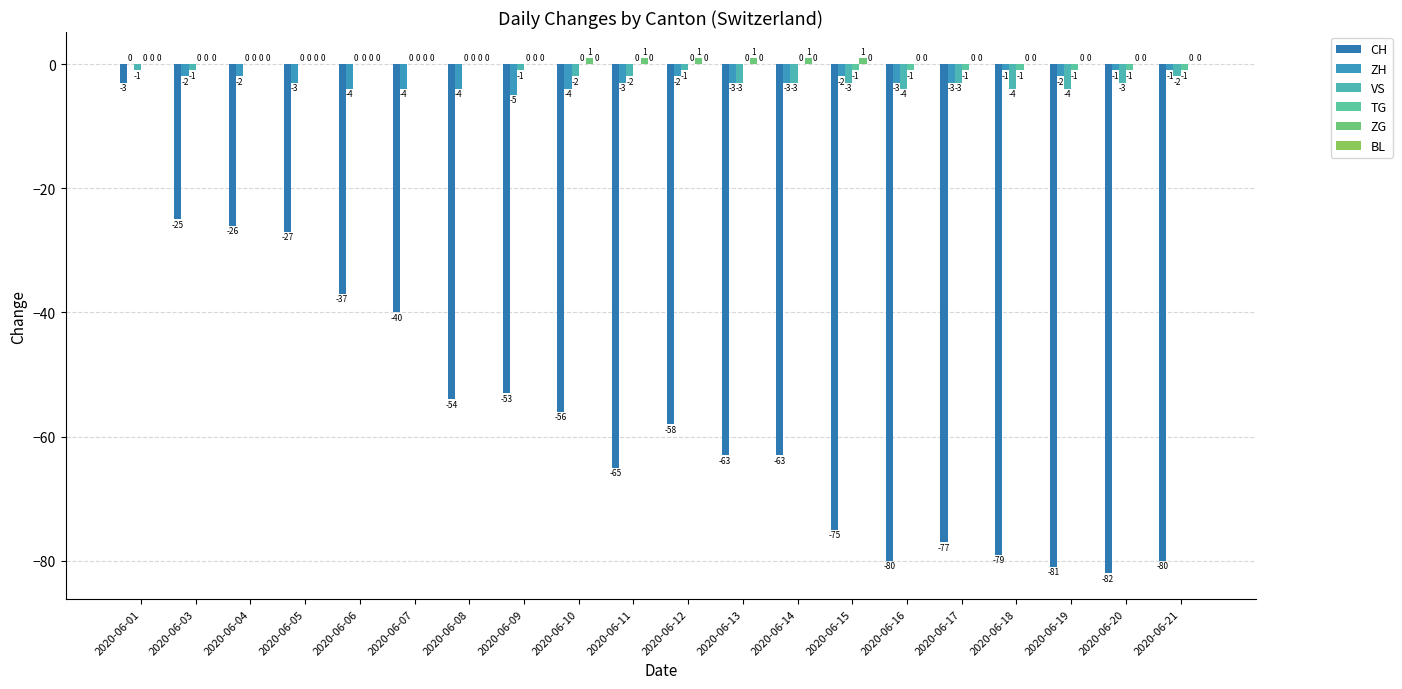

How many positive values does the ZG series have?

6